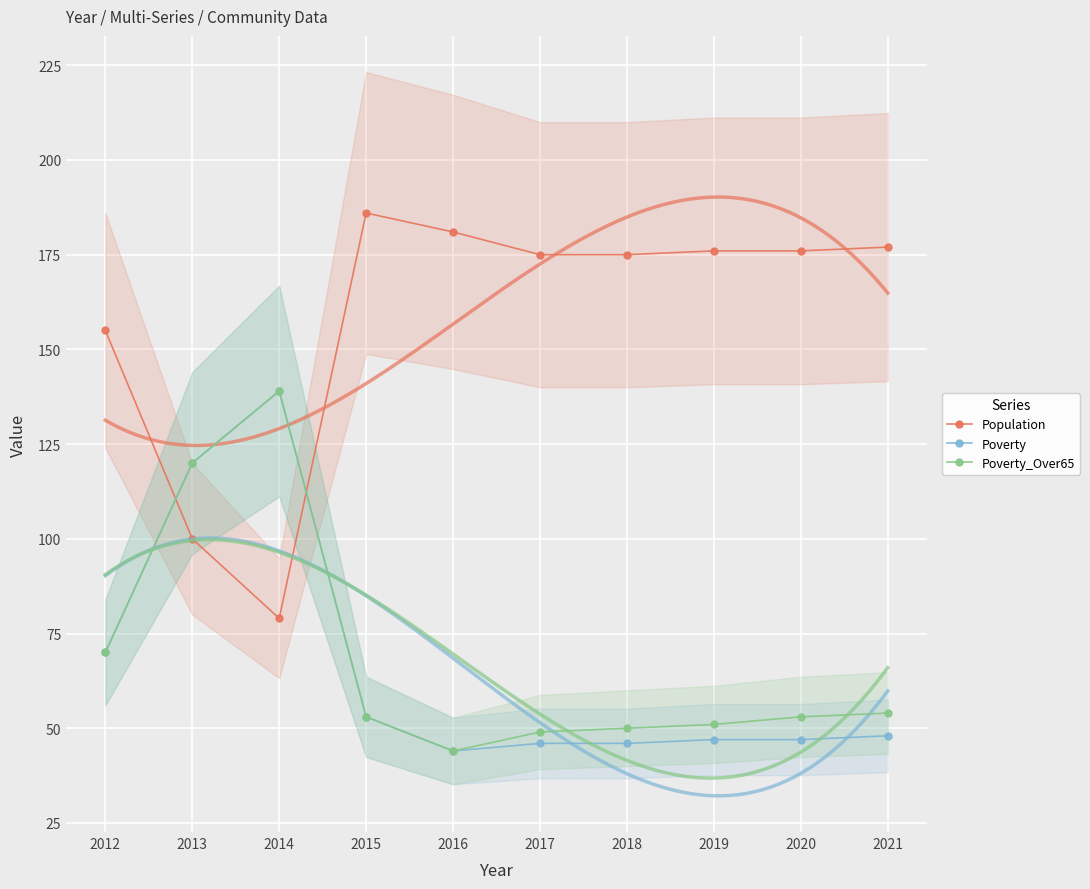

Reading left to right, list all the values displayed in this chart.

Population: 155	100	79	186	181	175	175	176	176	177
Poverty: 70	120	139	53	44	46	46	47	47	48
Poverty_Over65: 70	120	139	53	44	49	50	51	53	54